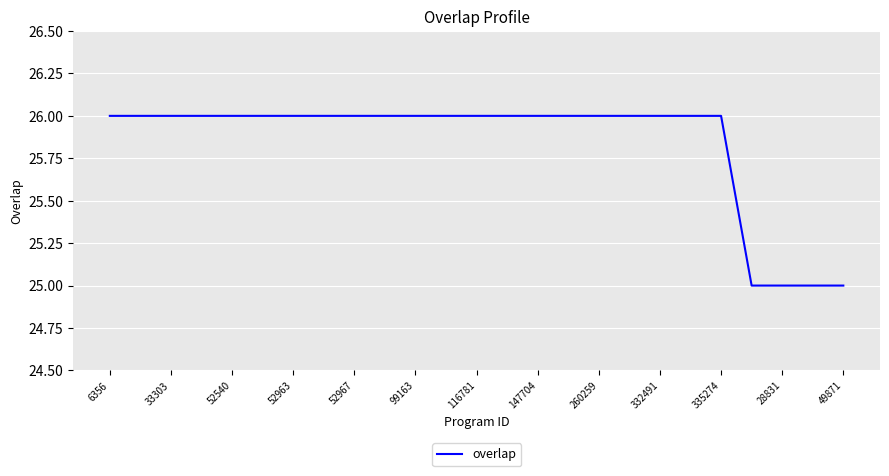

What is the maximum value shown in the chart?

26